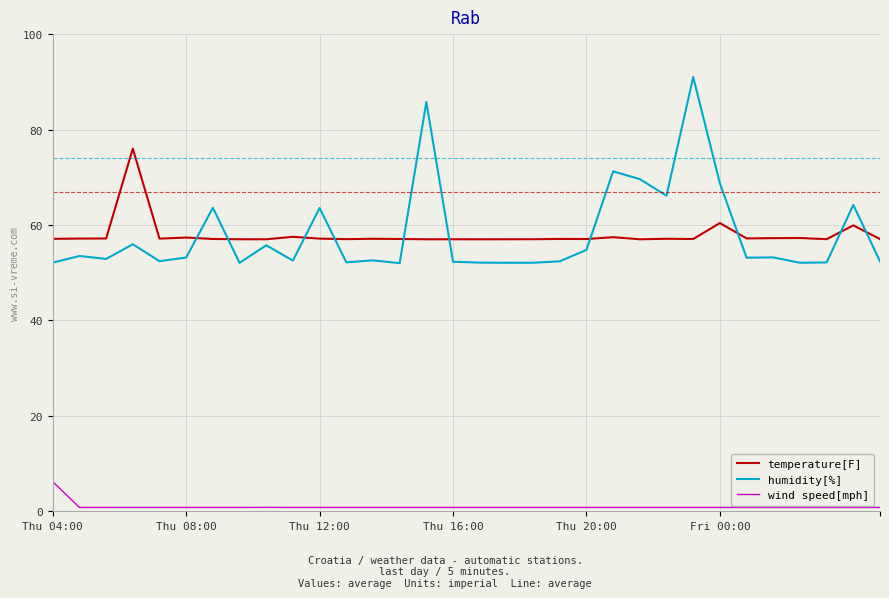

What is the maximum value for wind speed[mph]?

6.2